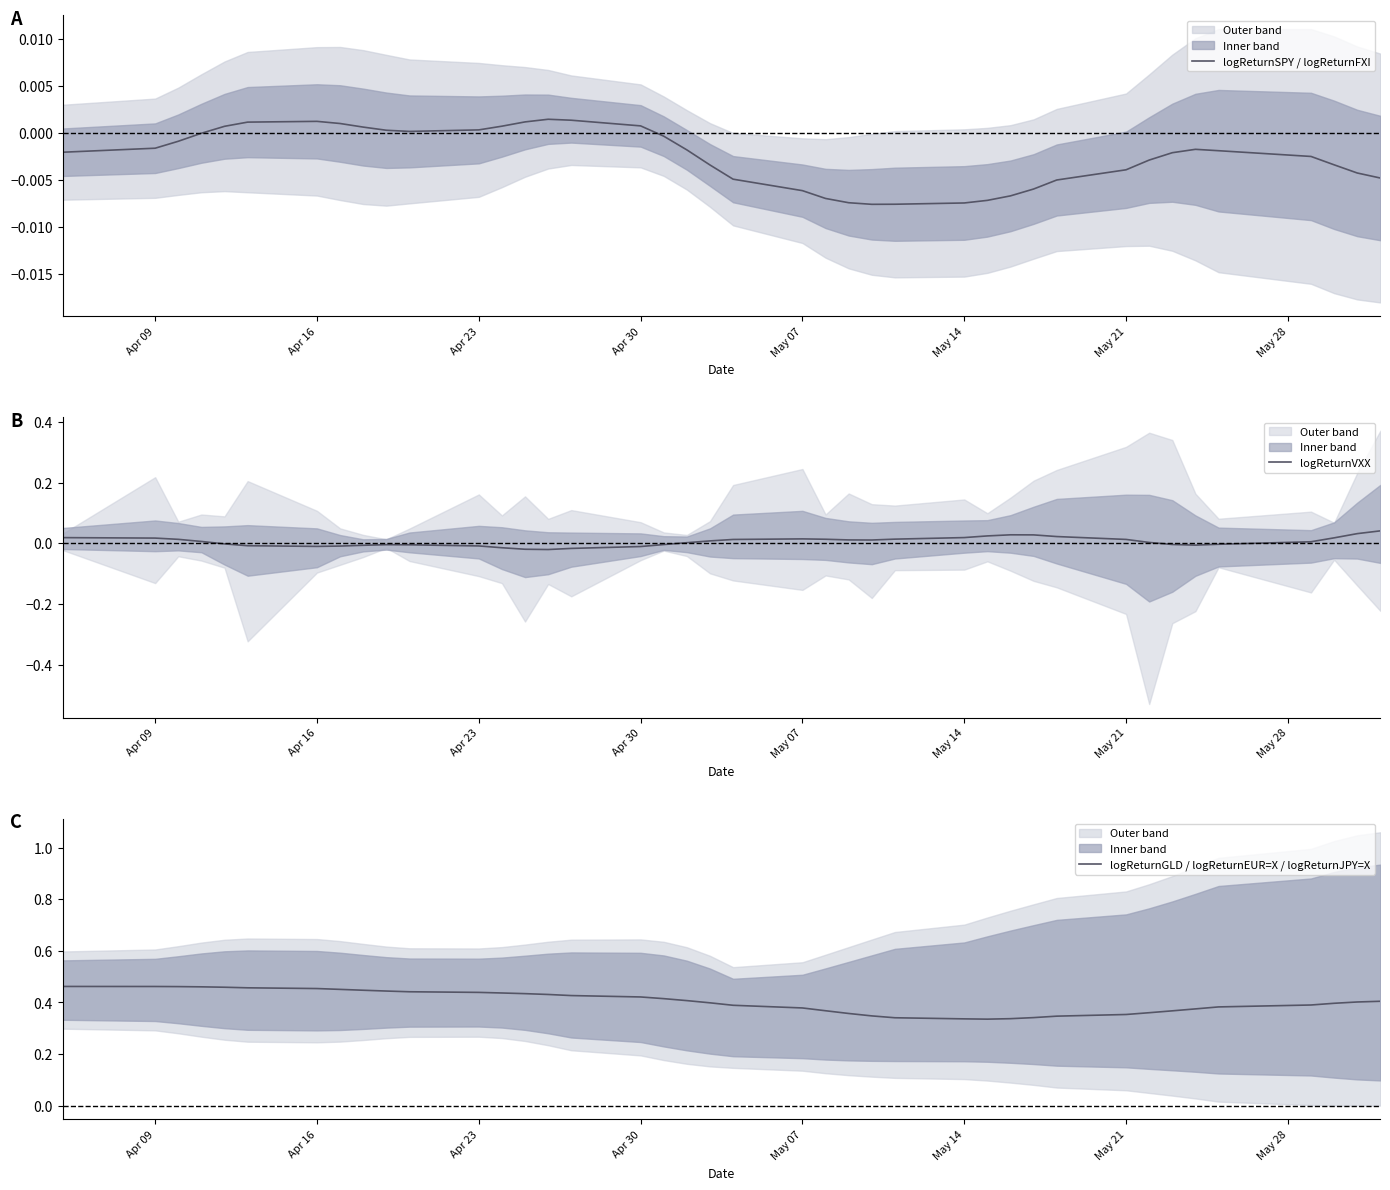

True or false: logReturnSPY / logReturnFXI and logReturnGLD / logReturnEUR=X / logReturnJPY=X intersect in this chart.

False